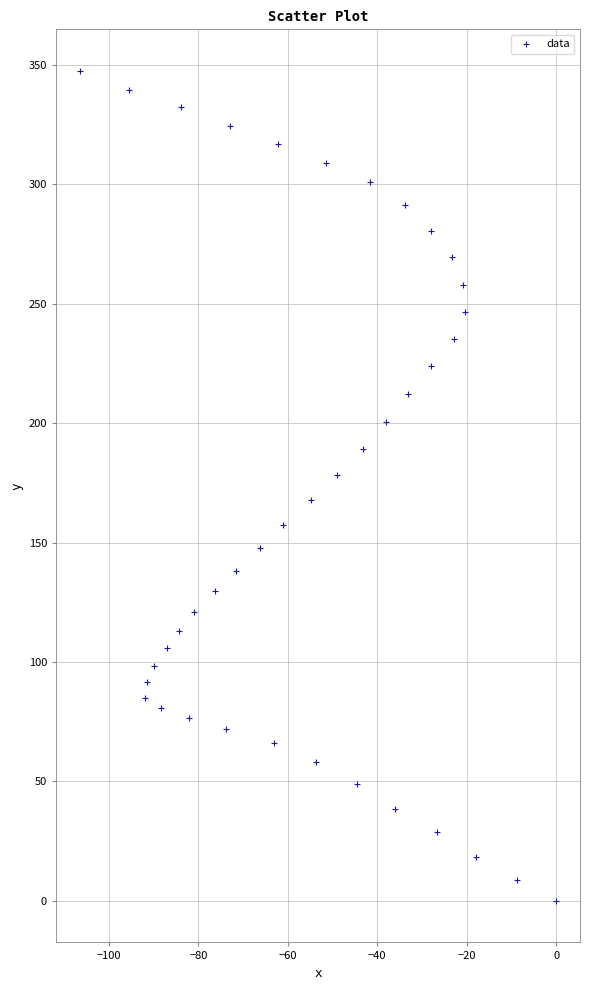

What is the range of Y values (max minus min)?

347.4